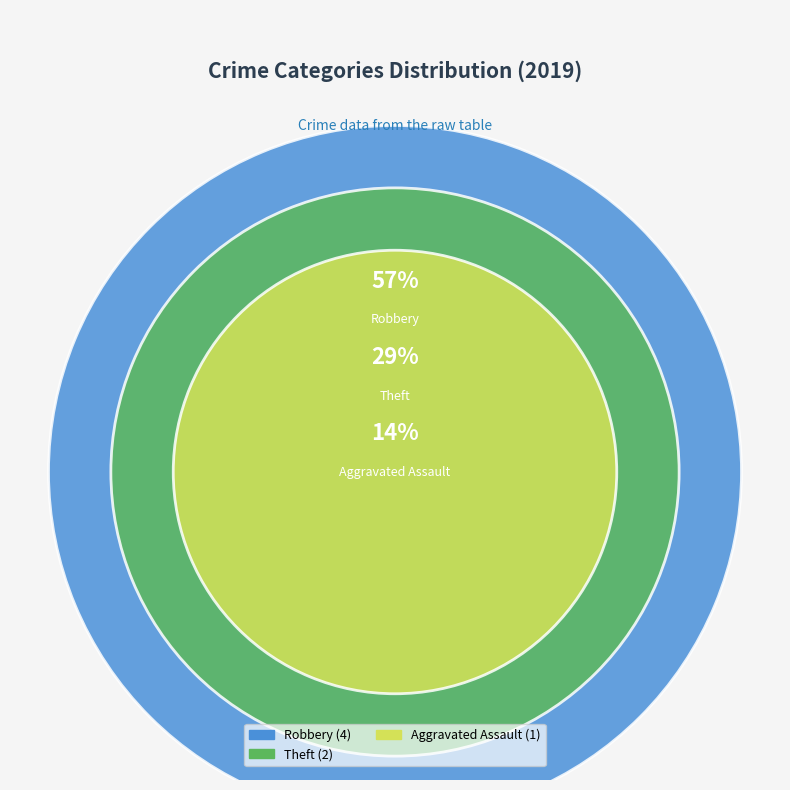

True or false: Aggravated Battery accounts for 0% of the total.

True